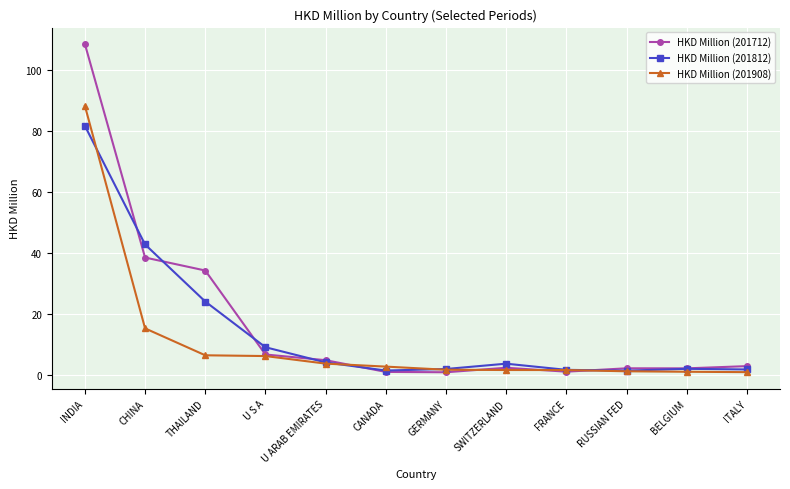

How many data points does each series have?

12